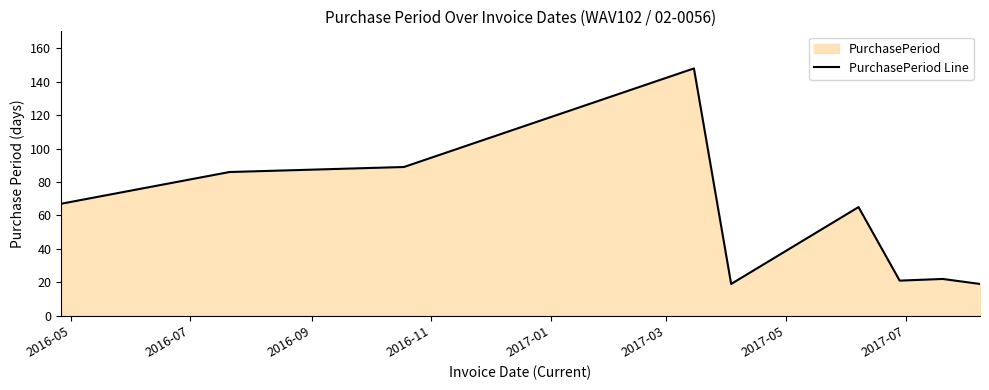

What is the difference between the maximum and minimum values?

129